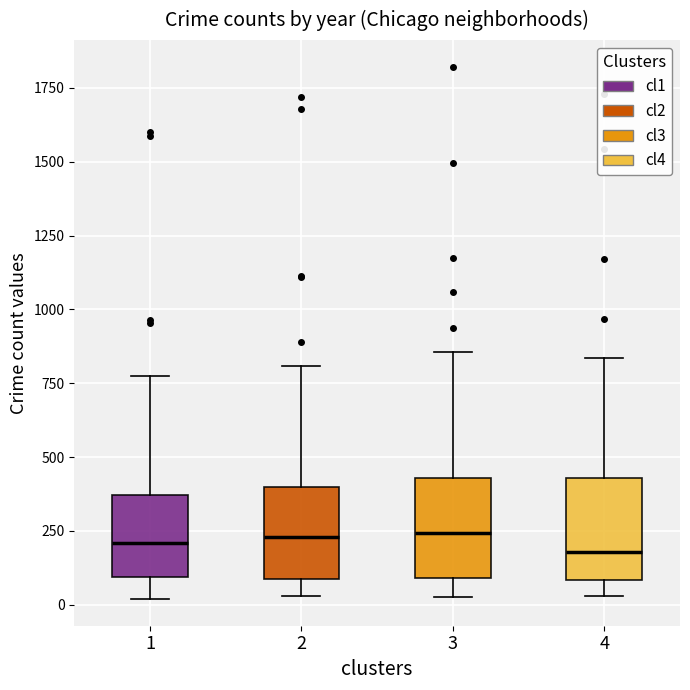

Reading left to right, transcribe this box plot: for each box, give where its median line is, the range the box spans, and where its two whiskers end, as read against the y-axis. The values are not printed on the chart, so give them approximately, as read against the axis.

1: median 200, box 100 to 350, whiskers 0 to 800
2: median 250, box 100 to 400, whiskers 50 to 800
3: median 250, box 100 to 450, whiskers 50 to 850
4: median 200, box 100 to 450, whiskers 50 to 850